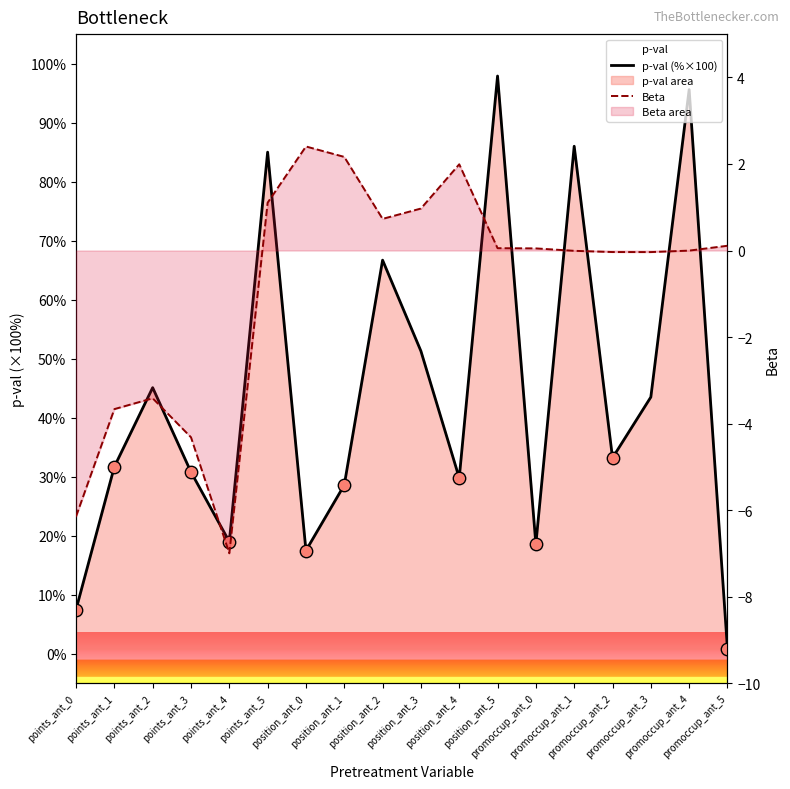

What is the total value across all series at promoccup_ant_5?

0.9